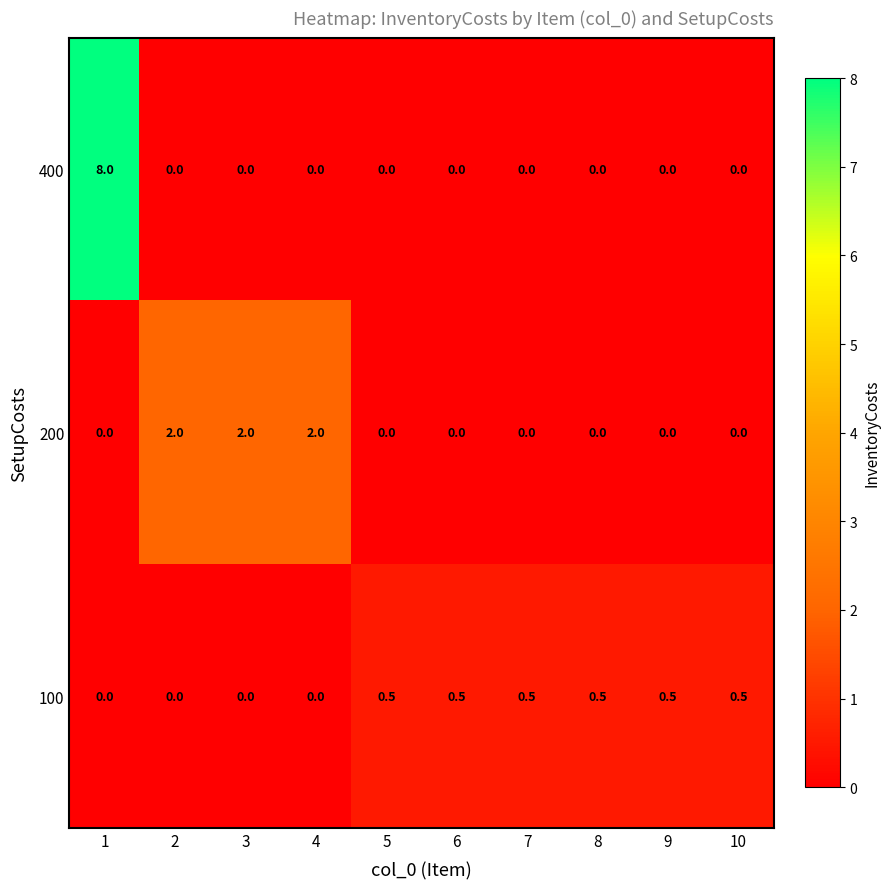

Reading right to left, what are all the values shown in this chart?

400: 0.0	0.0	0.0	0.0	0.0	0.0	0.0	0.0	0.0	8.0
200: 0.0	0.0	0.0	0.0	0.0	0.0	2.0	2.0	2.0	0.0
100: 0.5	0.5	0.5	0.5	0.5	0.5	0.0	0.0	0.0	0.0